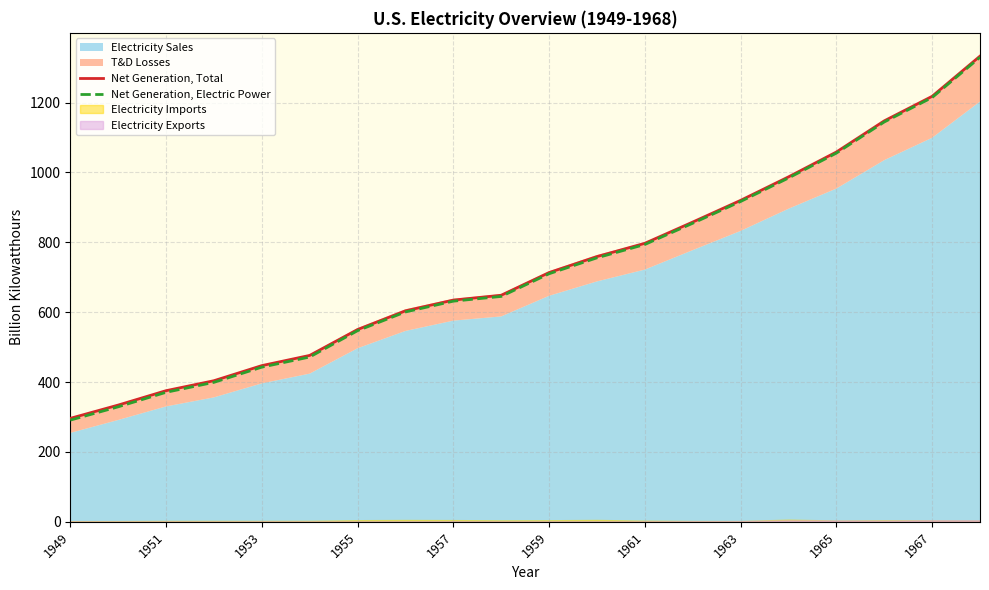

Which category has the lowest value in the Net Generation, Electric Power series?

1949